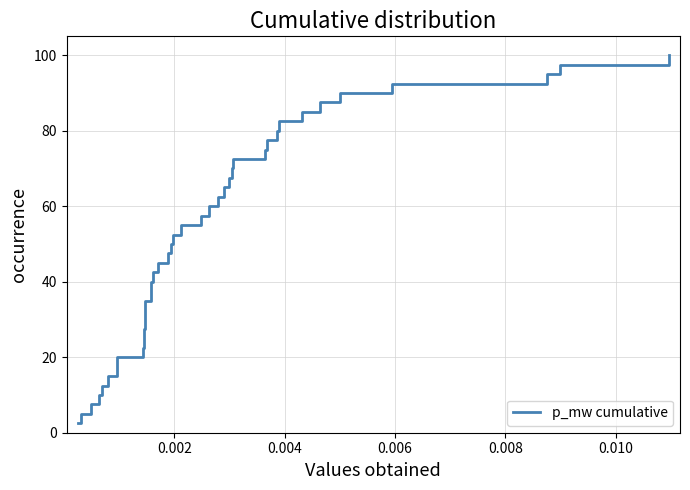

What is the smallest value displayed?

2.5